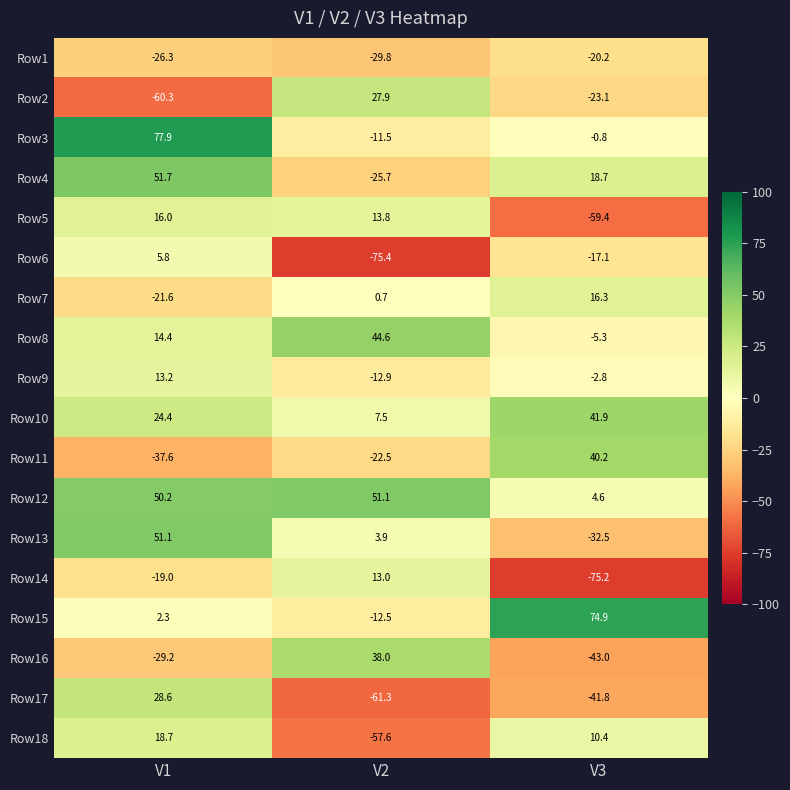

What is the minimum value shown in the chart?

-75.4